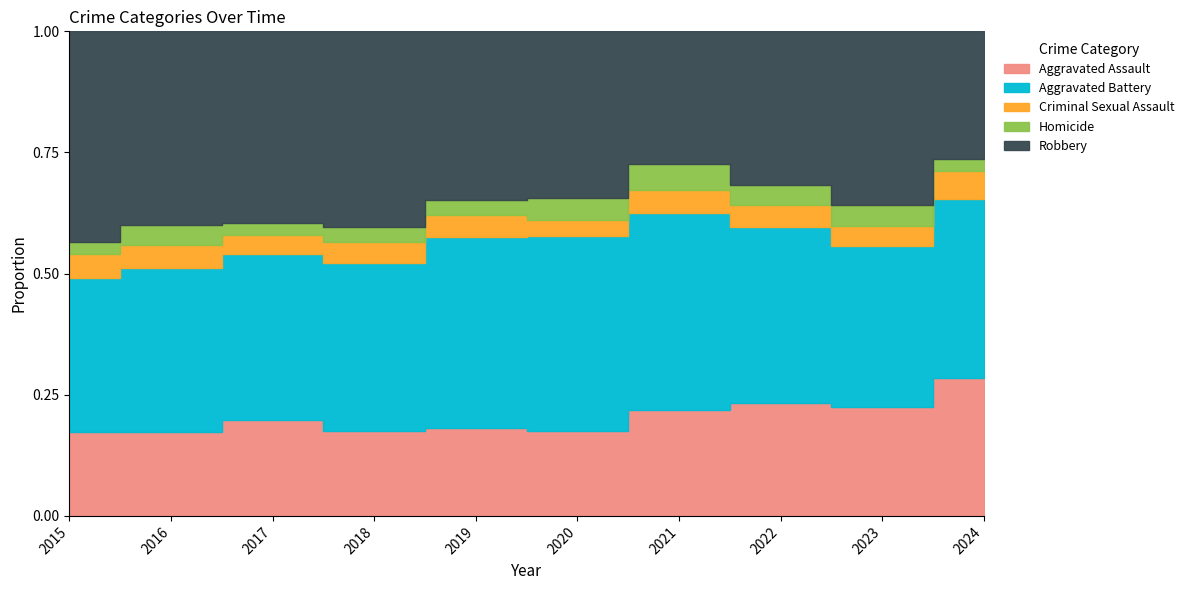

True or false: Aggravated Assault and Homicide cross at least once.

False